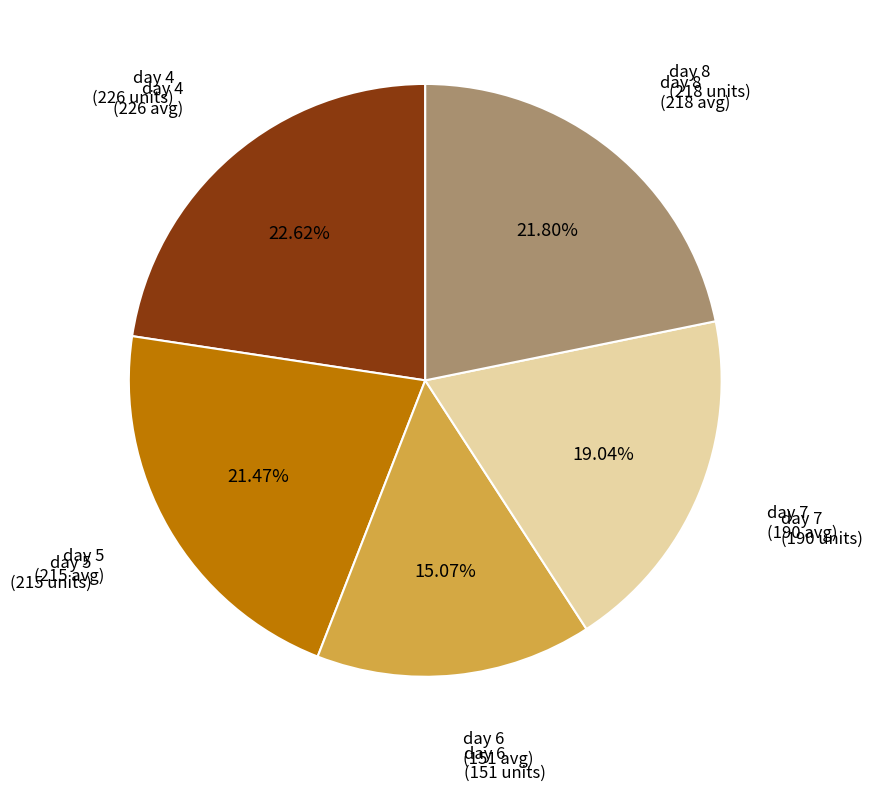

Is there a majority slice in this chart?

No